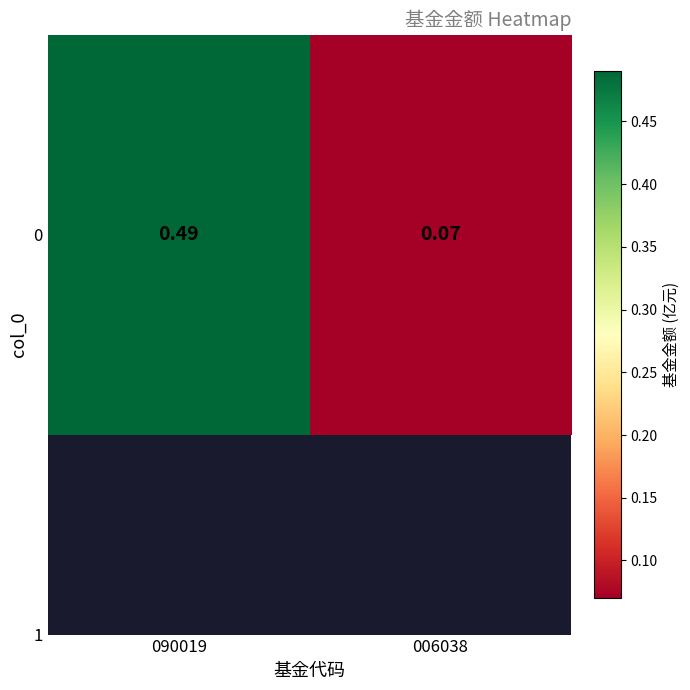

List the labels in order of value, smallest first.

006038, 090019